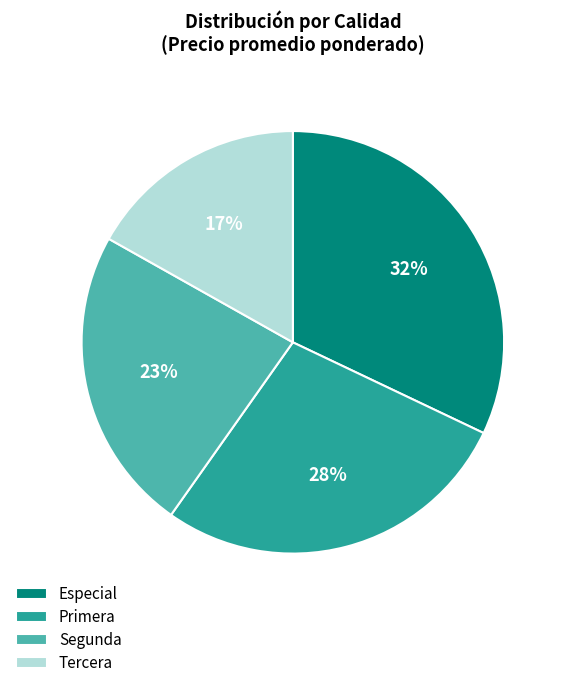

Is there any slice that represents more than half of the pie?

No